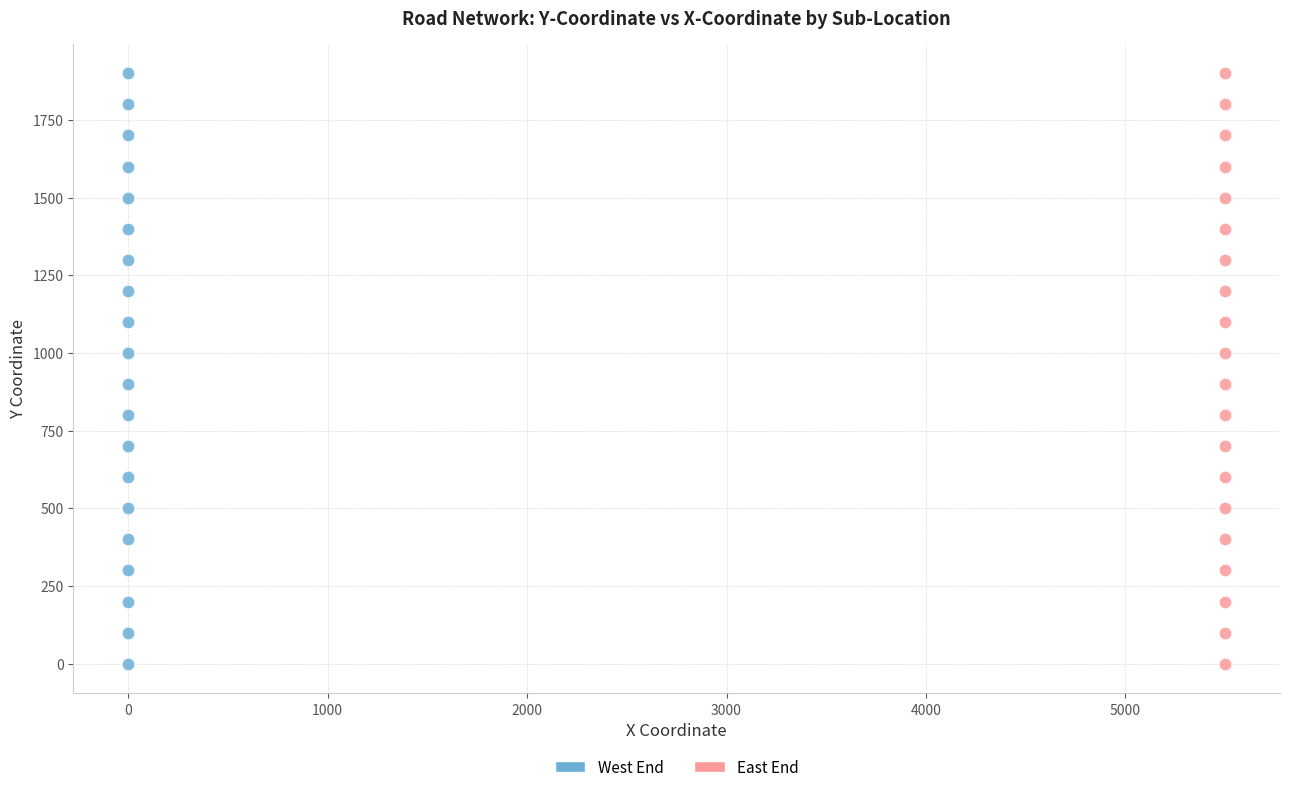

What are all the series names shown in the legend?

West End, East End